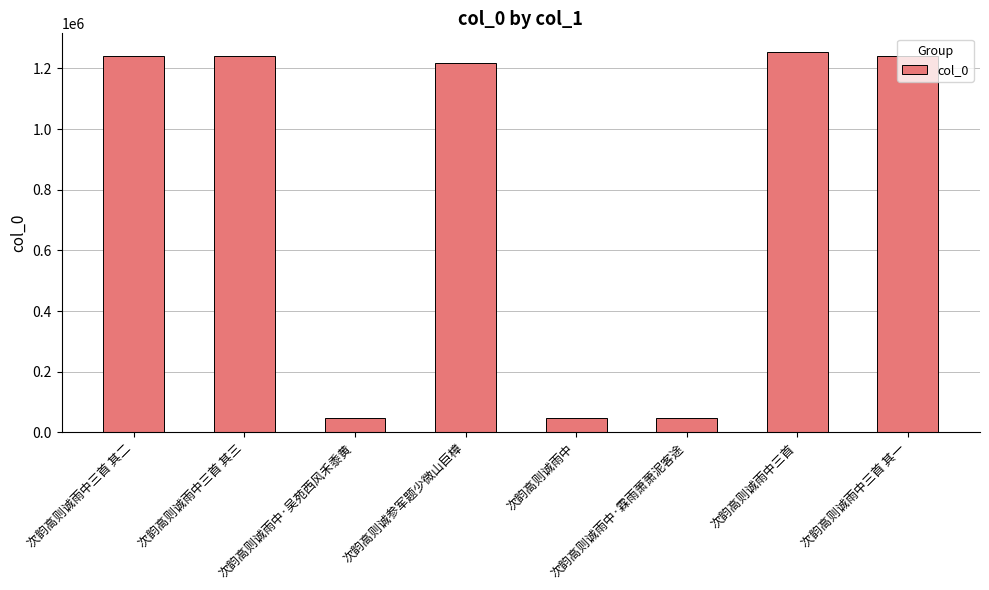

What is the greatest value displayed?

1252963